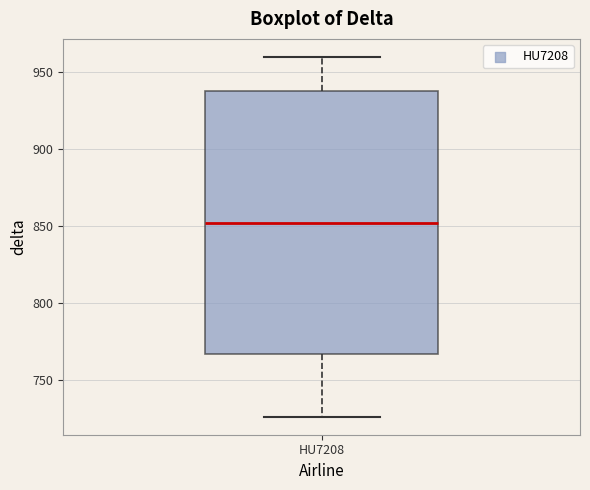

Transcribe this box plot: give where the median line is, the range the box spans, and where the two whiskers end, as read against the y-axis. The values are not printed on the chart, so give them approximately, as read against the axis.

median 850, box 765 to 940, whiskers 725 to 960